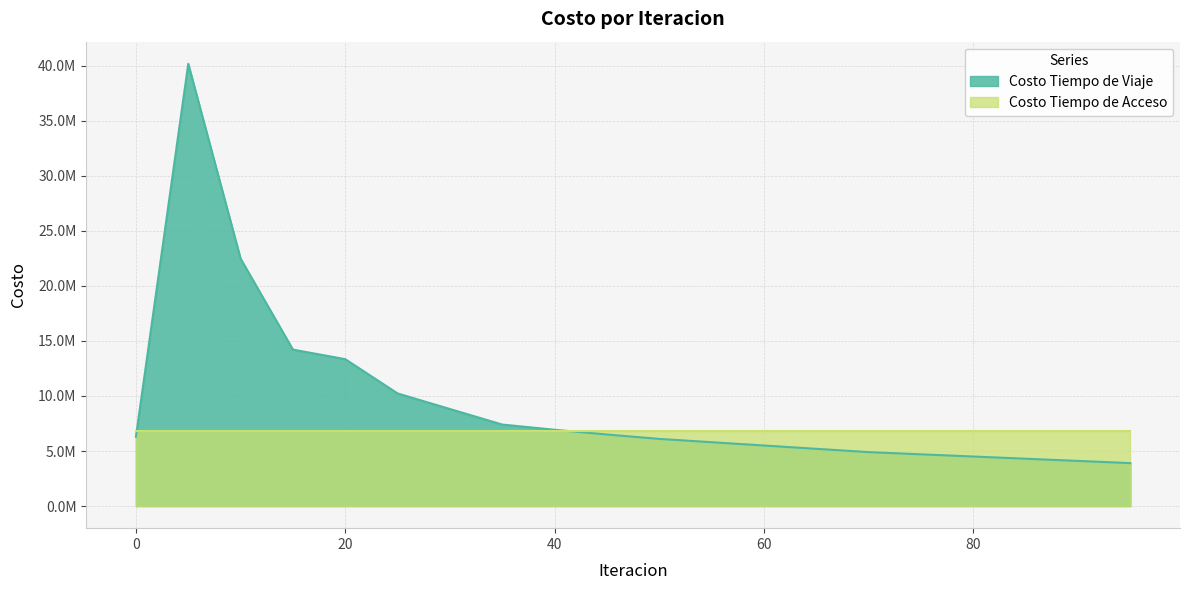

Is it true that the value at 60 is 3185425.7?

False